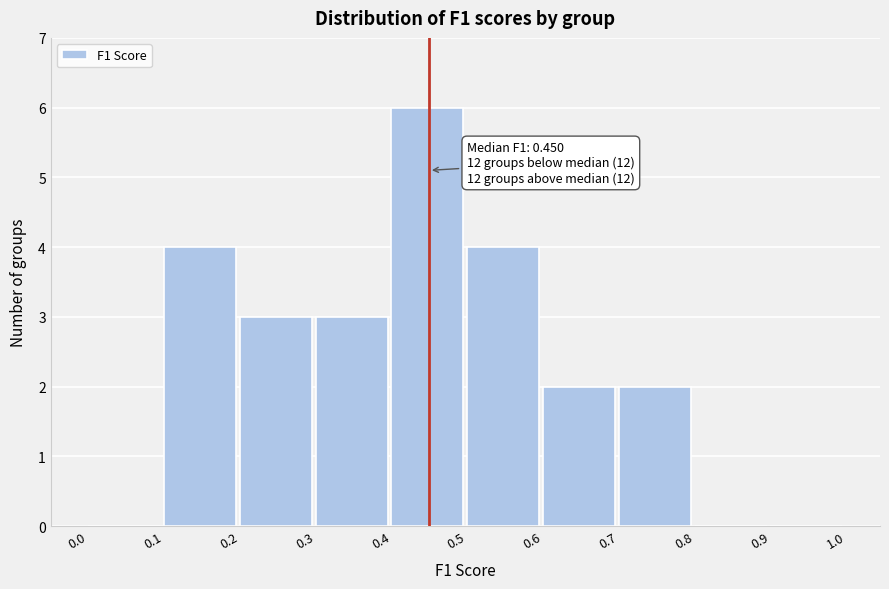

Which range on the x-axis has the tallest bar?

0.4 to 0.5